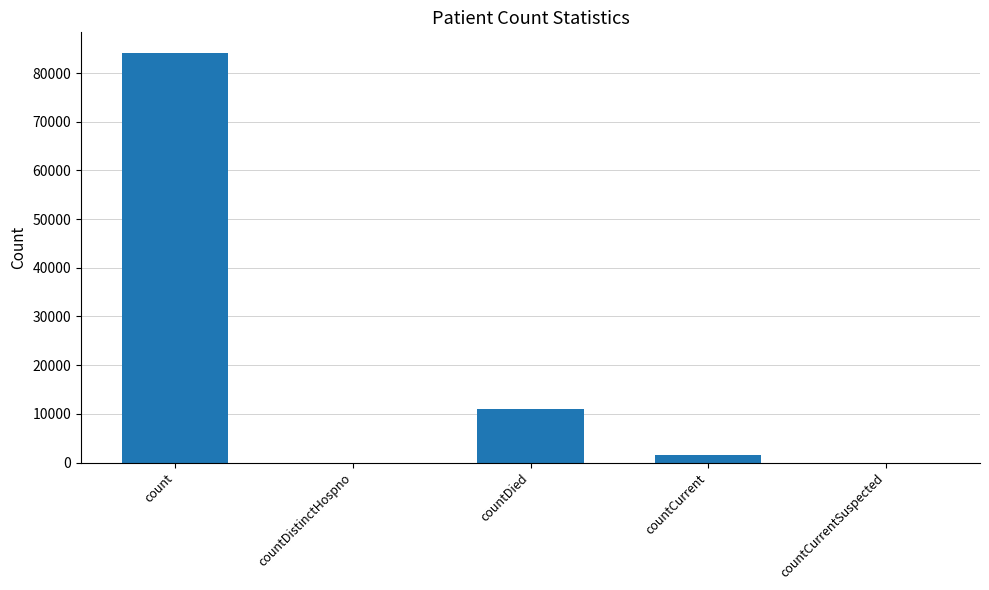

What is the change in value from countDistinctHospno to countDied?

+10929